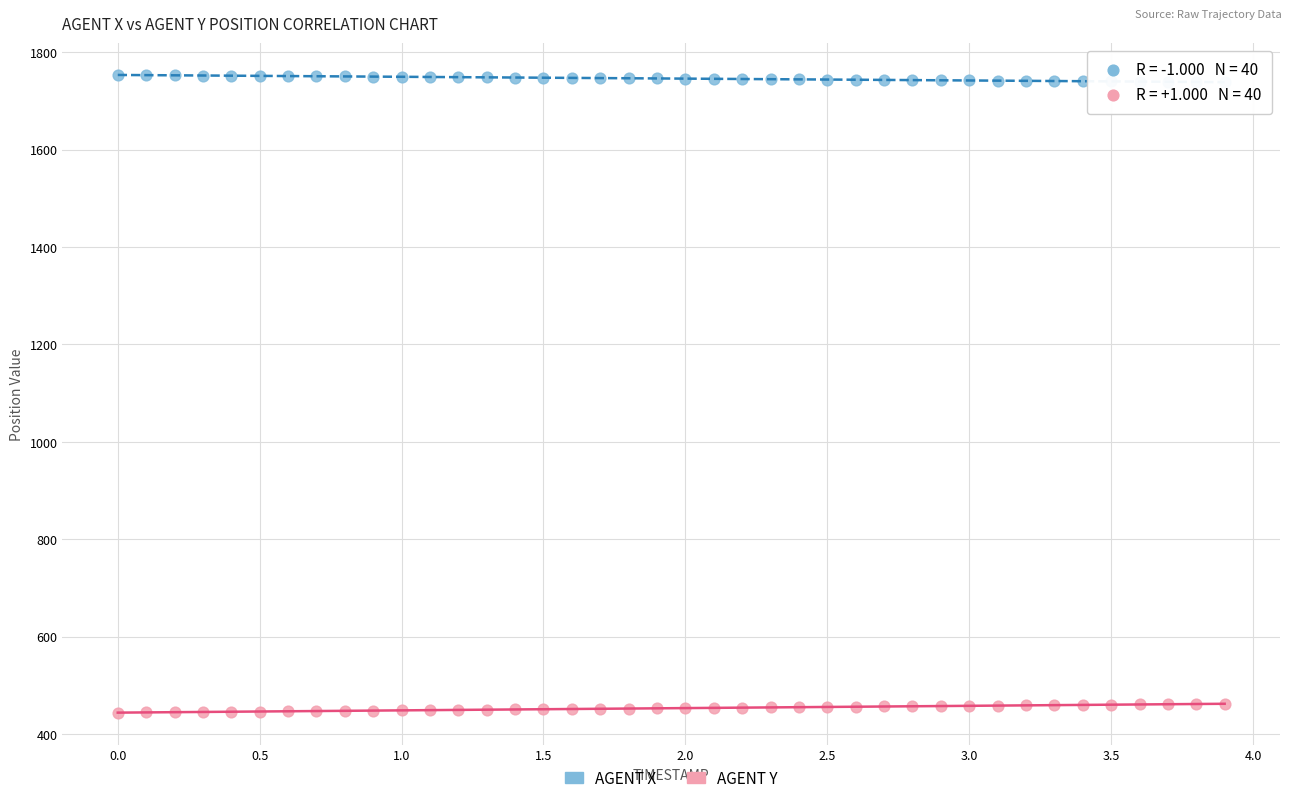

Which series contains the highest Y value?

AGENT X